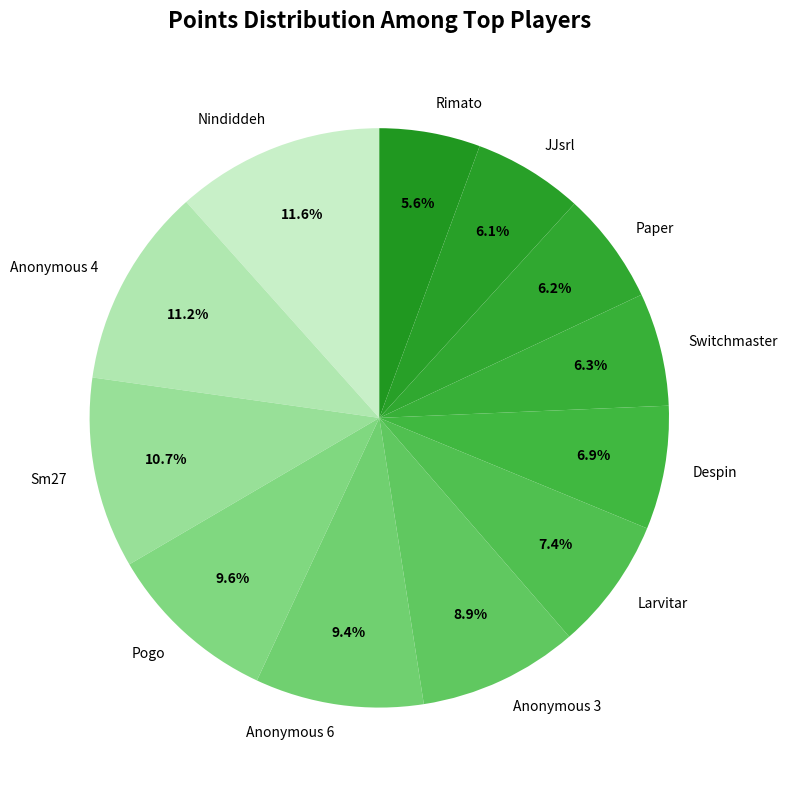

To the nearest percent, what percentage of the pie is JJsrl?

6%